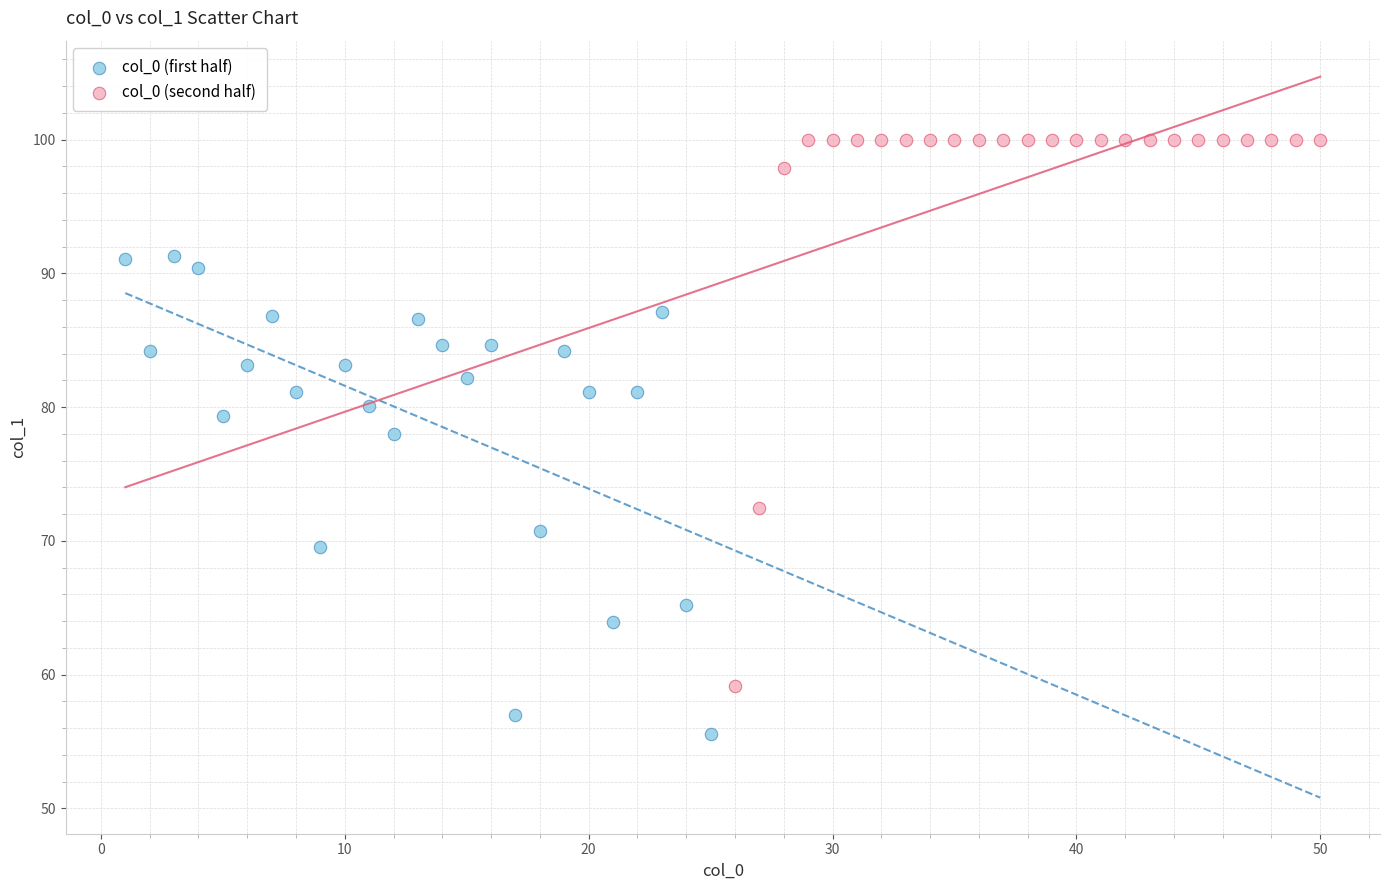

Which series has the widest spread of Y values?

col_0 (second half)